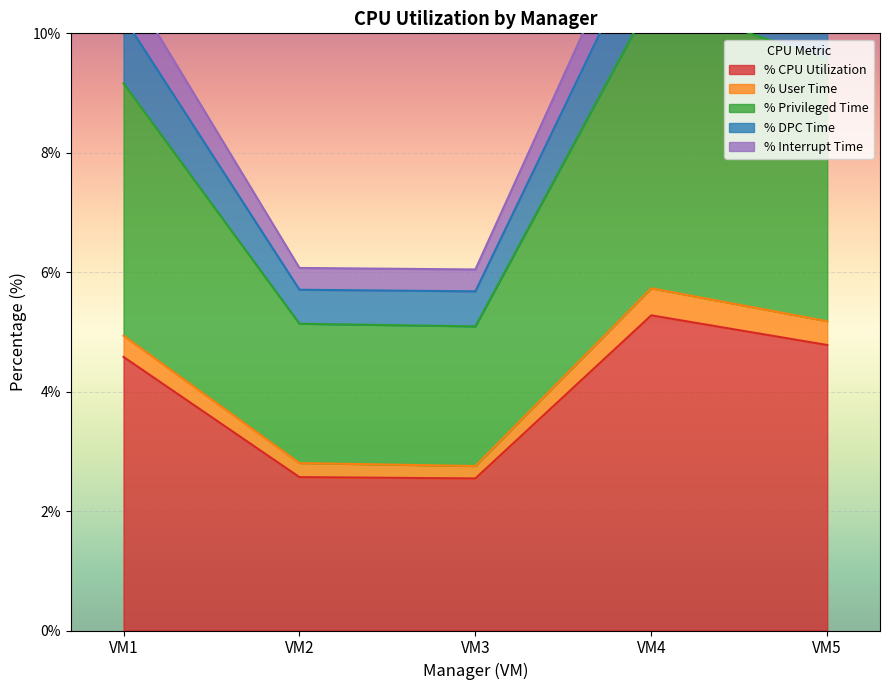

What is the sum of the % User Time values at VM2 and VM4?

8.5